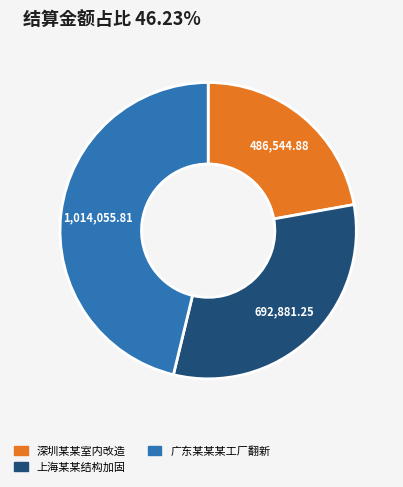

Combined, do 上海某某结构加固 and 广东某某某工厂翻新 account for over 50%?

Yes